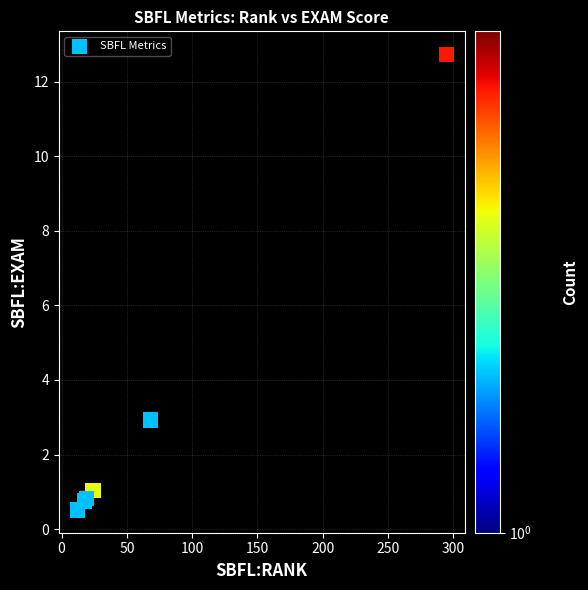

What Y value in the scatter plot is closest to 6?

2.9